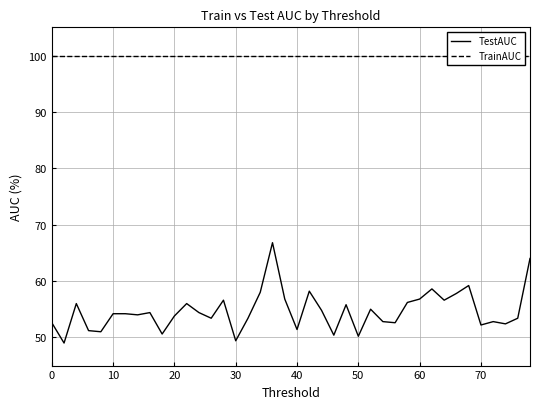

What is the average value of the TestAUC series?

54.7